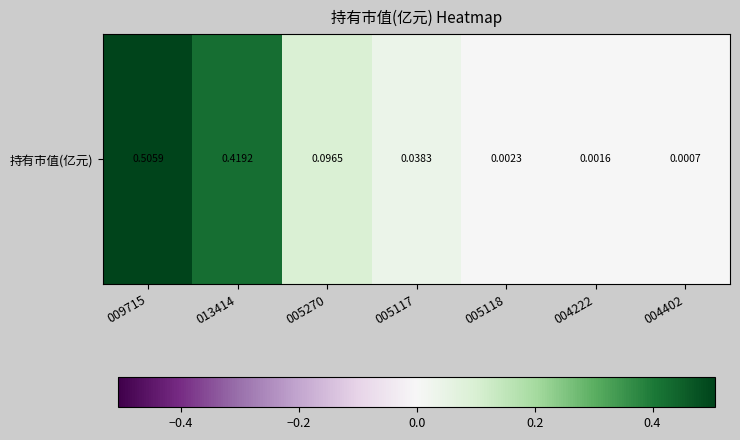

Reading right to left, extract all data points from this chart.

0.0	0.0	0.0	0.0	0.1	0.4	0.5